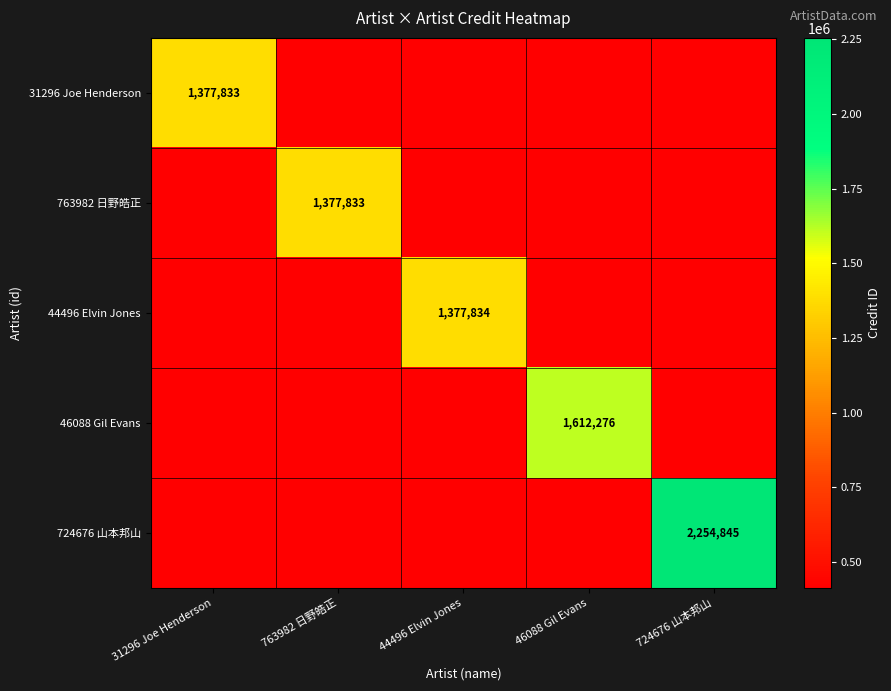

What is the maximum value for 46088 Gil Evans?

1612276.0